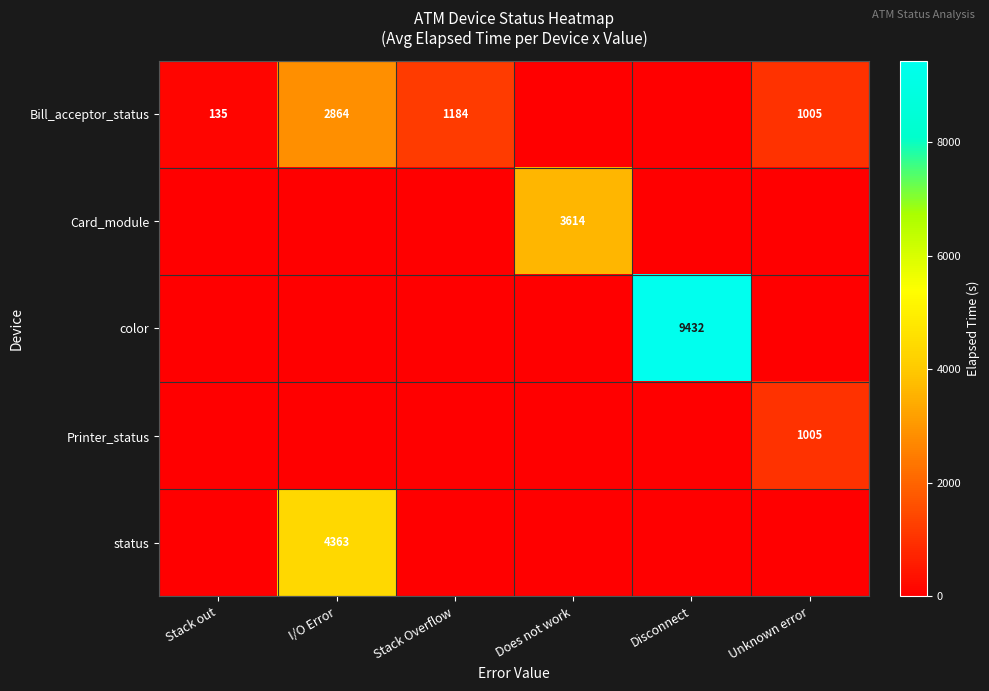

What is the difference between the Bill_acceptor_status values at Stack Overflow and Stack out?

1049